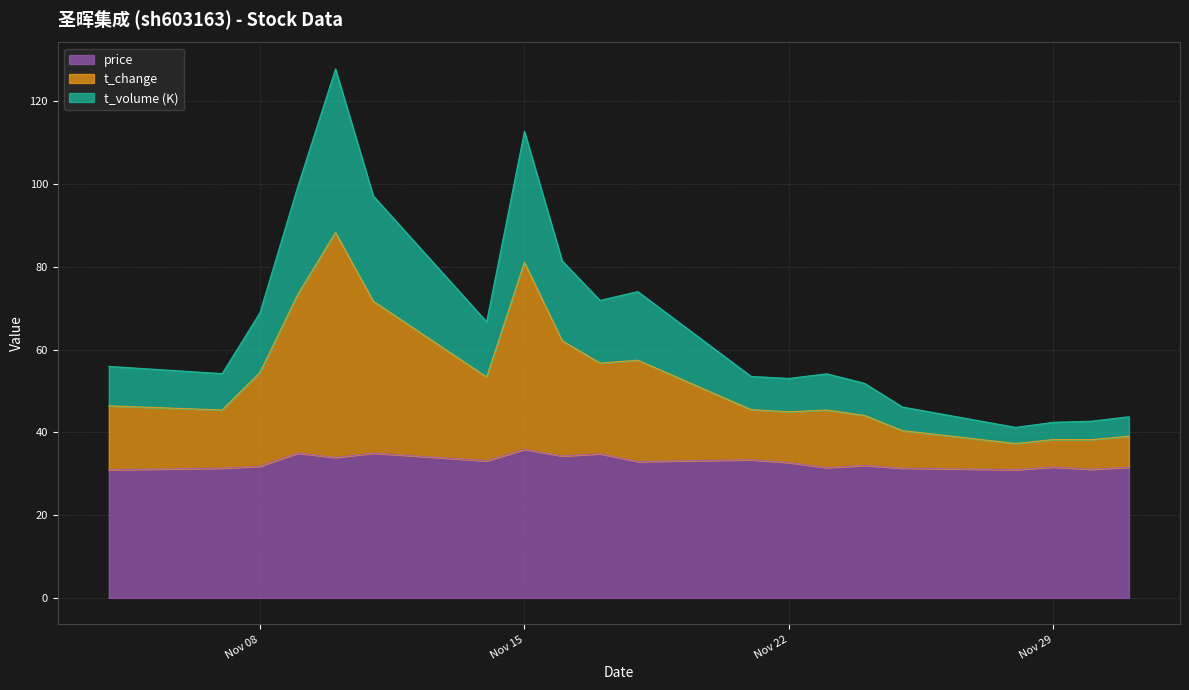

How many lines are shown in the chart?

3